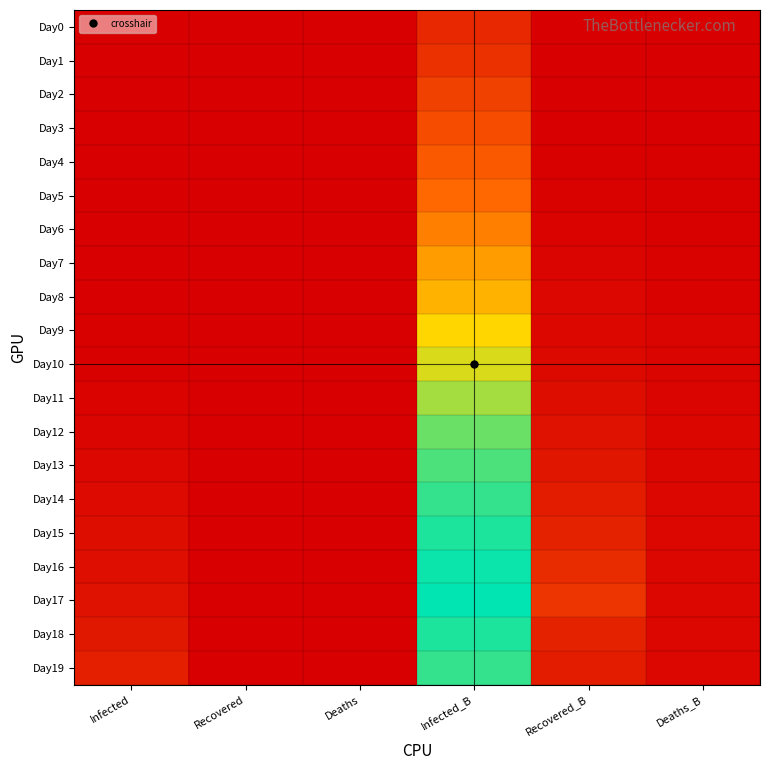

Reading left to right, list all the values displayed in this chart.

Day0: Infected=0.0	Recovered=0.0	Deaths=0.0	Infected_B=0.1	Recovered_B=0.0	Deaths_B=0.0
Day1: Infected=0.0	Recovered=0.0	Deaths=0.0	Infected_B=0.2	Recovered_B=0.0	Deaths_B=0.0
Day2: Infected=0.0	Recovered=0.0	Deaths=0.0	Infected_B=0.2	Recovered_B=0.0	Deaths_B=0.0
Day3: Infected=0.0	Recovered=0.0	Deaths=0.0	Infected_B=0.3	Recovered_B=0.0	Deaths_B=0.0
Day4: Infected=0.0	Recovered=0.0	Deaths=0.0	Infected_B=0.3	Recovered_B=0.0	Deaths_B=0.0
Day5: Infected=0.0	Recovered=0.0	Deaths=0.0	Infected_B=0.3	Recovered_B=0.0	Deaths_B=0.0
Day6: Infected=0.0	Recovered=0.0	Deaths=0.0	Infected_B=0.4	Recovered_B=0.0	Deaths_B=0.0
Day7: Infected=0.0	Recovered=0.0	Deaths=0.0	Infected_B=0.5	Recovered_B=0.0	Deaths_B=0.0
Day8: Infected=0.0	Recovered=0.0	Deaths=0.0	Infected_B=0.6	Recovered_B=0.0	Deaths_B=0.0
Day9: Infected=0.0	Recovered=0.0	Deaths=0.0	Infected_B=0.7	Recovered_B=0.0	Deaths_B=0.0
Day10: Infected=0.0	Recovered=0.0	Deaths=0.0	Infected_B=0.7	Recovered_B=0.0	Deaths_B=0.0
Day11: Infected=0.0	Recovered=0.0	Deaths=0.0	Infected_B=0.8	Recovered_B=0.0	Deaths_B=0.0
Day12: Infected=0.0	Recovered=0.0	Deaths=0.0	Infected_B=0.9	Recovered_B=0.1	Deaths_B=0.0
Day13: Infected=0.0	Recovered=0.0	Deaths=0.0	Infected_B=0.9	Recovered_B=0.1	Deaths_B=0.0
Day14: Infected=0.0	Recovered=0.0	Deaths=0.0	Infected_B=0.9	Recovered_B=0.1	Deaths_B=0.0
Day15: Infected=0.0	Recovered=0.0	Deaths=0.0	Infected_B=1.0	Recovered_B=0.1	Deaths_B=0.0
Day16: Infected=0.1	Recovered=0.0	Deaths=0.0	Infected_B=1.0	Recovered_B=0.1	Deaths_B=0.0
Day17: Infected=0.1	Recovered=0.0	Deaths=0.0	Infected_B=1.0	Recovered_B=0.2	Deaths_B=0.0
Day18: Infected=0.1	Recovered=0.0	Deaths=0.0	Infected_B=1.0	Recovered_B=0.1	Deaths_B=0.0
Day19: Infected=0.1	Recovered=0.0	Deaths=0.0	Infected_B=0.9	Recovered_B=0.1	Deaths_B=0.0